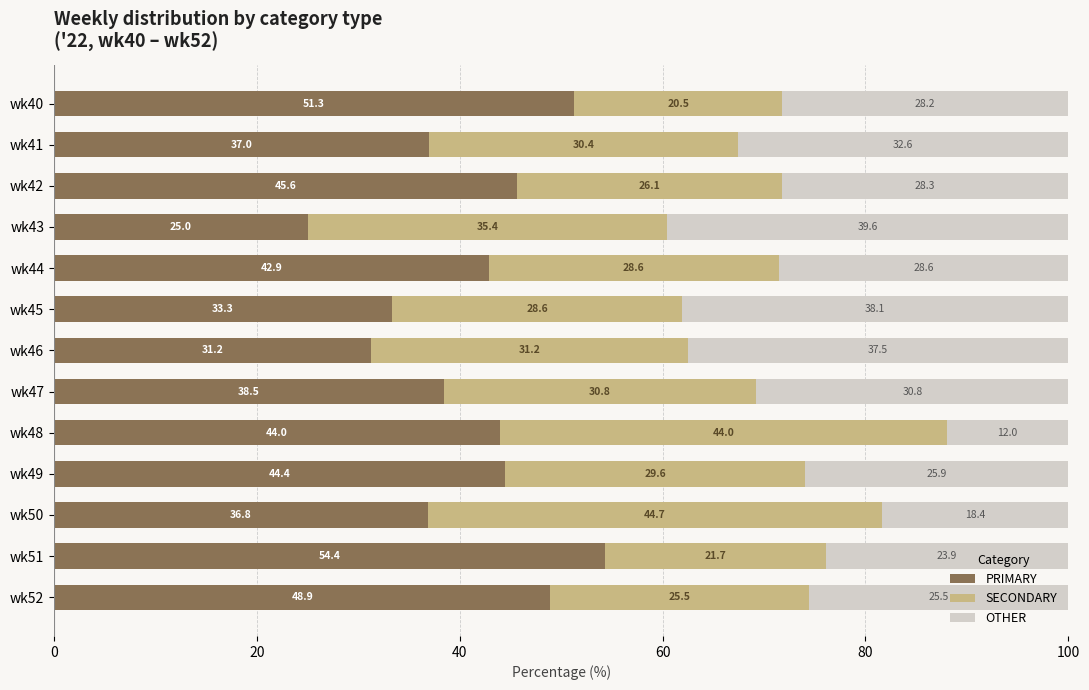

Which category has the lowest value in the PRIMARY series?

wk43